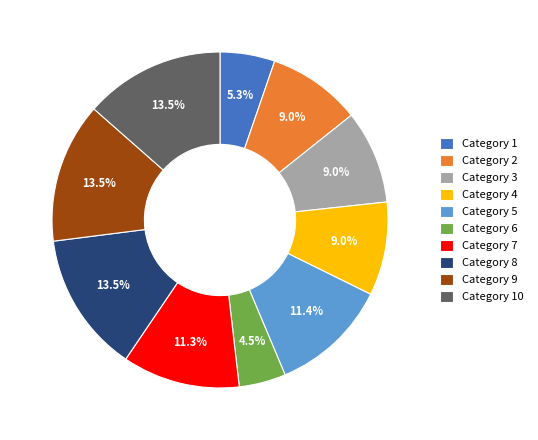

To the nearest percent, what is the average slice percentage?

10%